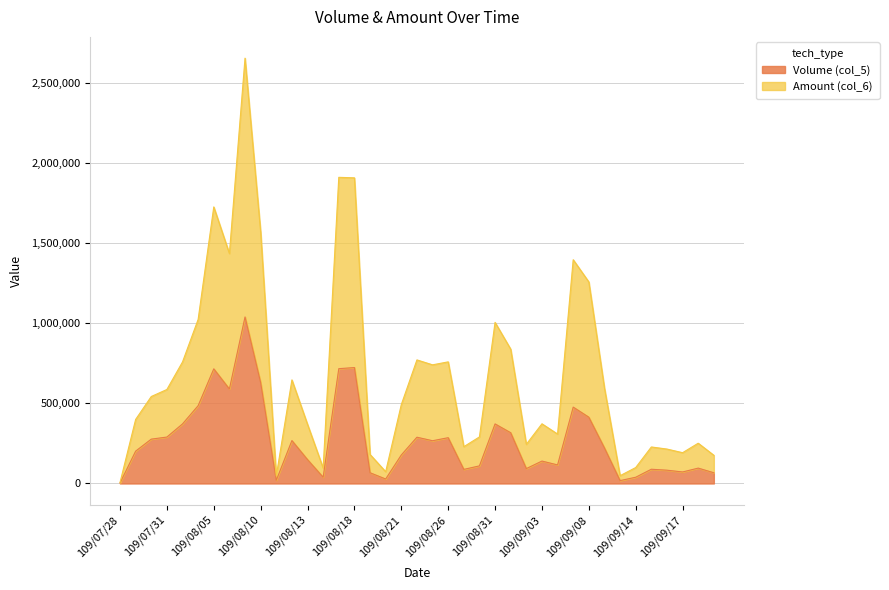

True or false: Amount (col_6) has a value of 2313164 at 109/08/05.

False